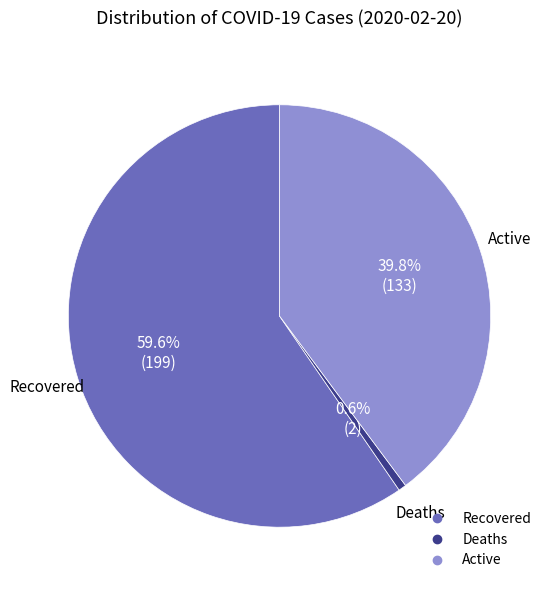

Is there any slice that represents more than half of the pie?

Yes